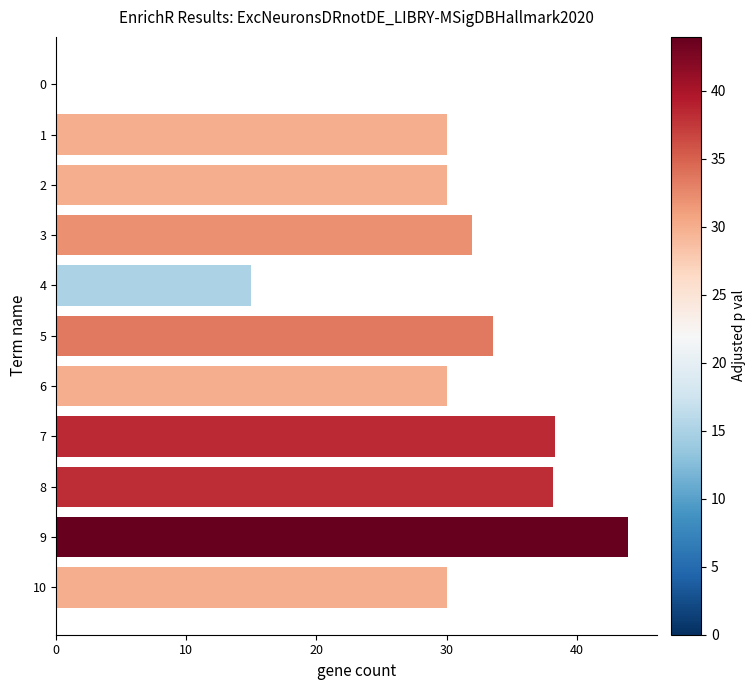

What value does the data have at 2?

30.0